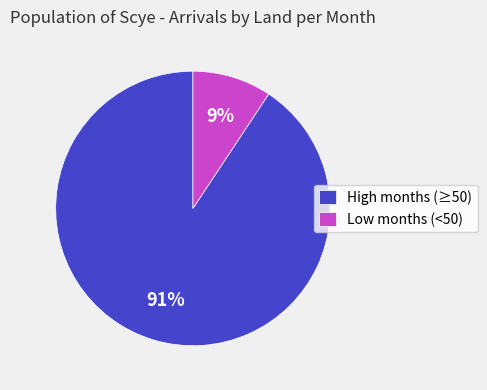

What is the largest slice in the pie chart?

High months (≥50)